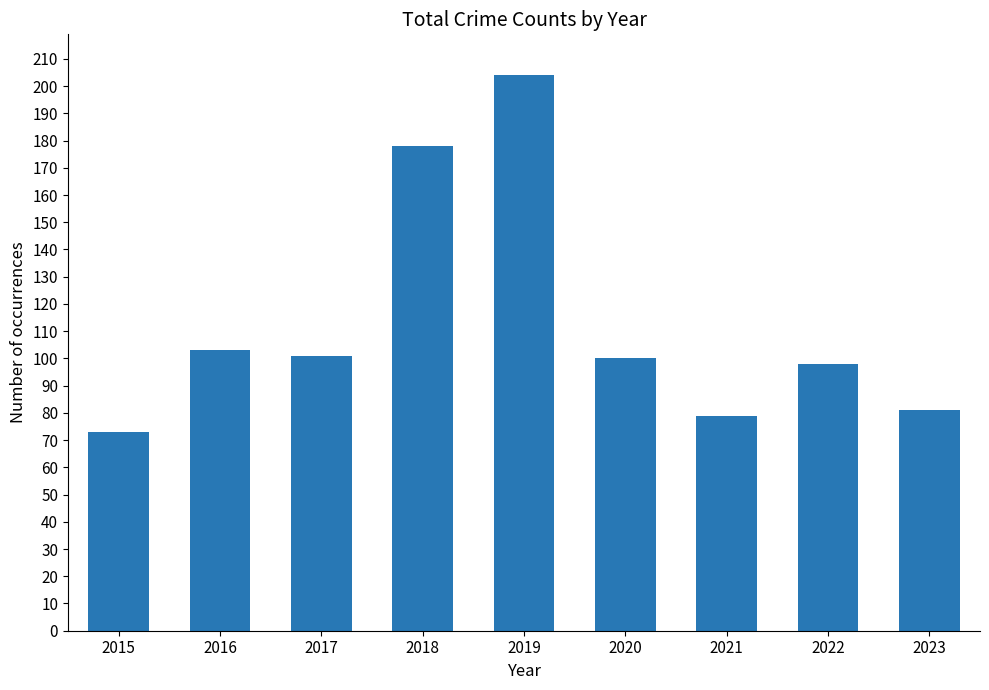

What is the difference between the second highest and second lowest values?

99